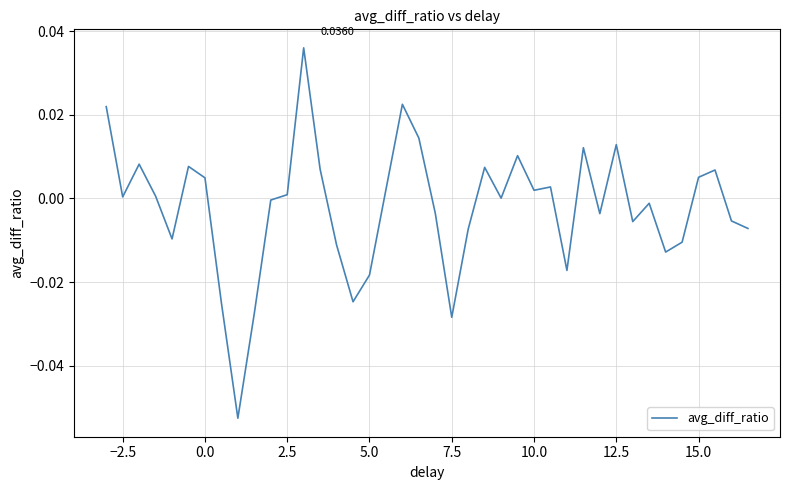

Reading left to right, what are all the values shown in this chart?

0.0	0.0	0.0	0.0	-0.0	0.0	0.0	-0.0	-0.1	-0.0	-0.0	0.0	0.0	0.0	-0.0	-0.0	-0.0	0.0	0.0	0.0	-0.0	-0.0	-0.0	0.0	0.0	0.0	0.0	0.0	-0.0	0.0	-0.0	0.0	-0.0	-0.0	-0.0	-0.0	0.0	0.0	-0.0	-0.0